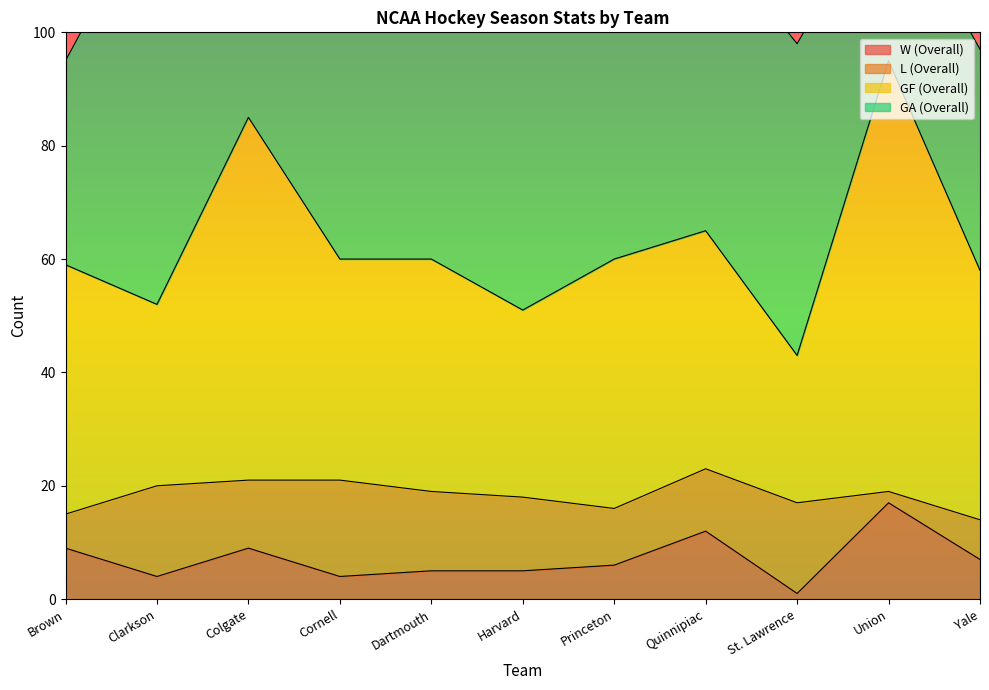

Is it true that W (Overall) equals 4 at Clarkson?

True